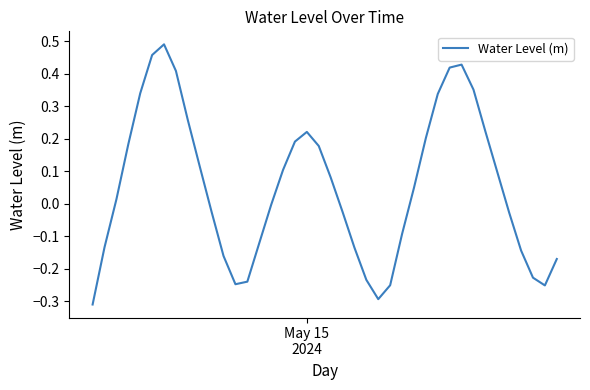

What is the difference between the maximum and minimum values?

0.8